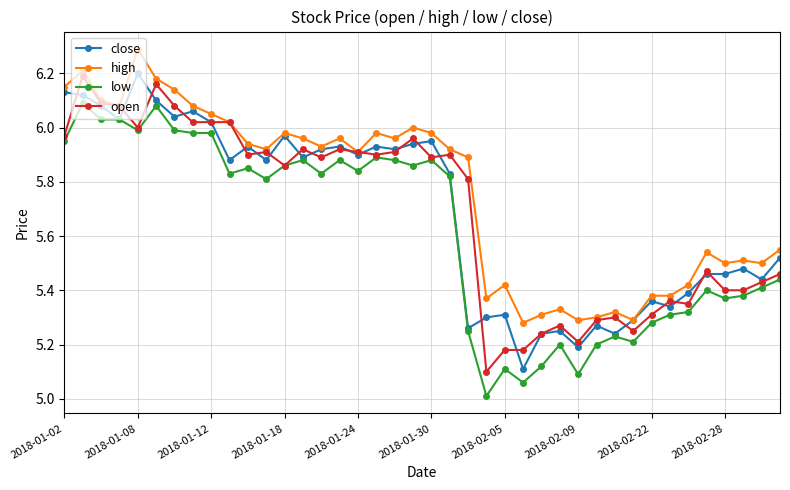

At how many categories does at least one series exceed 5?

40